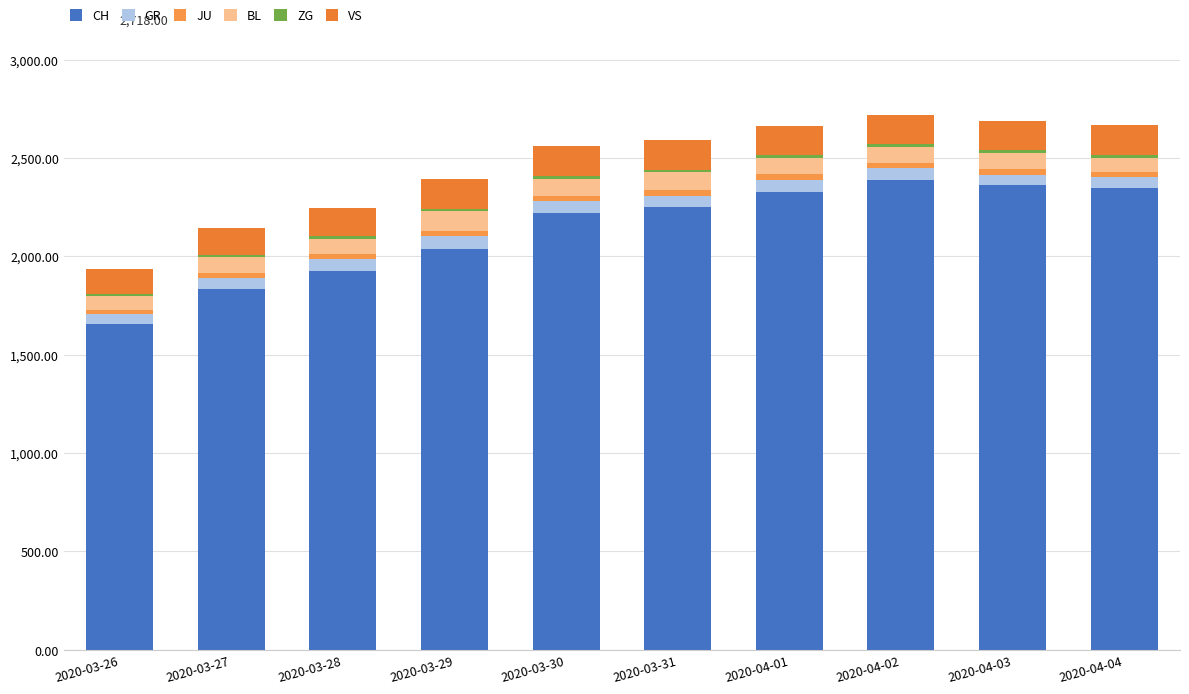

True or false: ZG has a value of 10 at 2020-03-26.

True